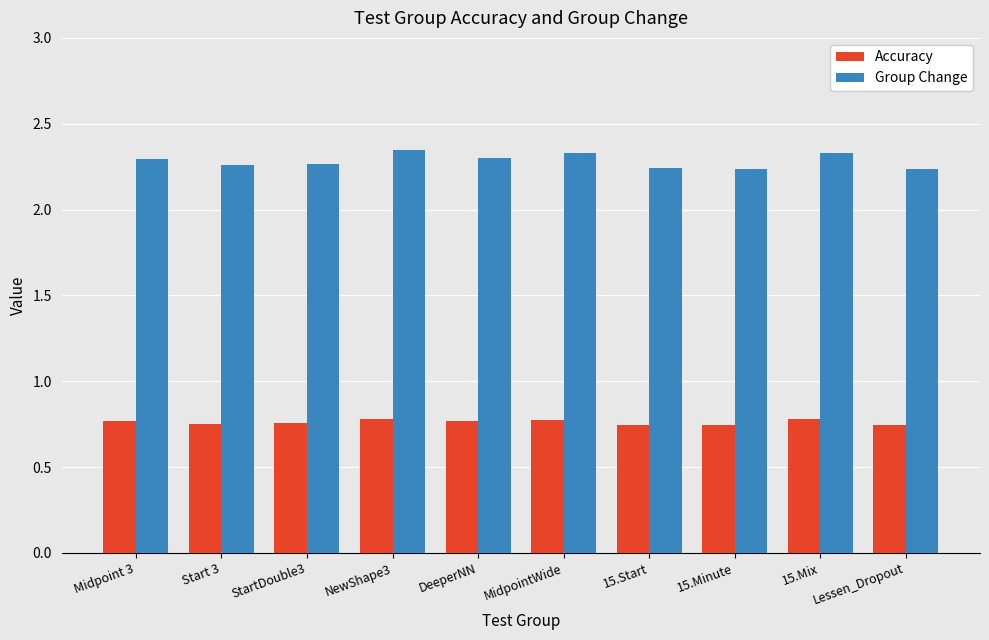

What is the spread (max minus min) of values at 15.Start?

1.5